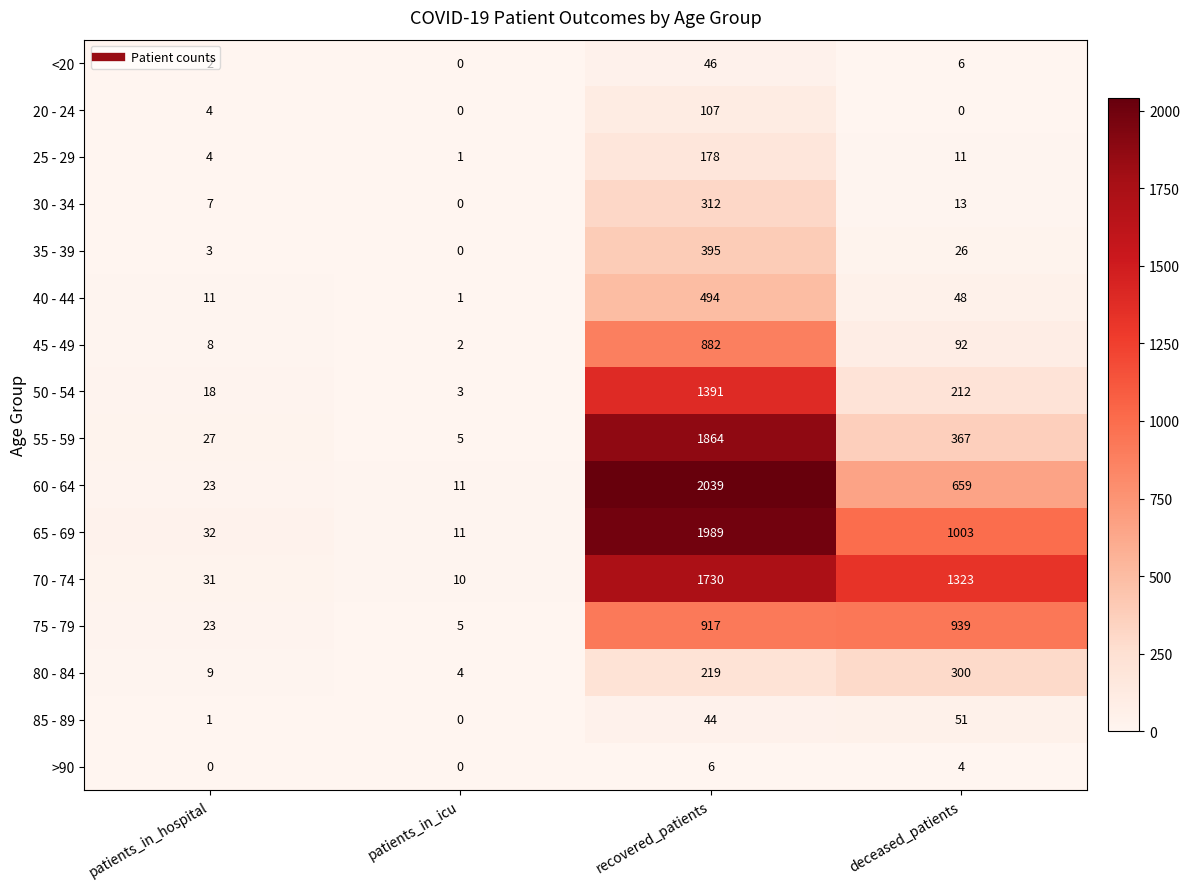

Rank the categories by 65 - 69 value from highest to lowest.

recovered_patients, deceased_patients, patients_in_hospital, patients_in_icu